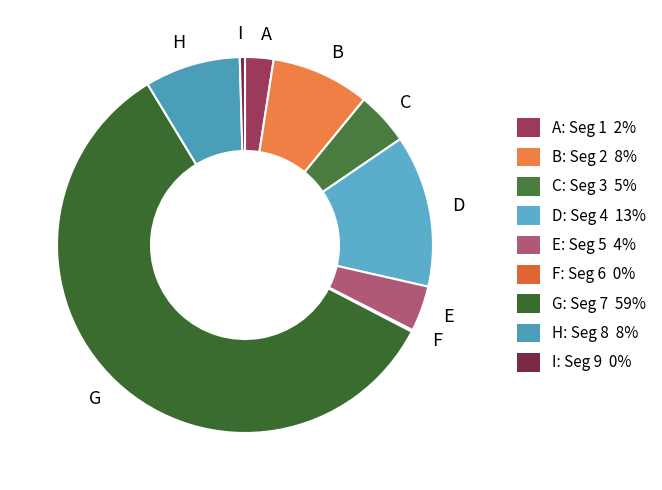

The C slice represents 5% of the pie. True or false?

True